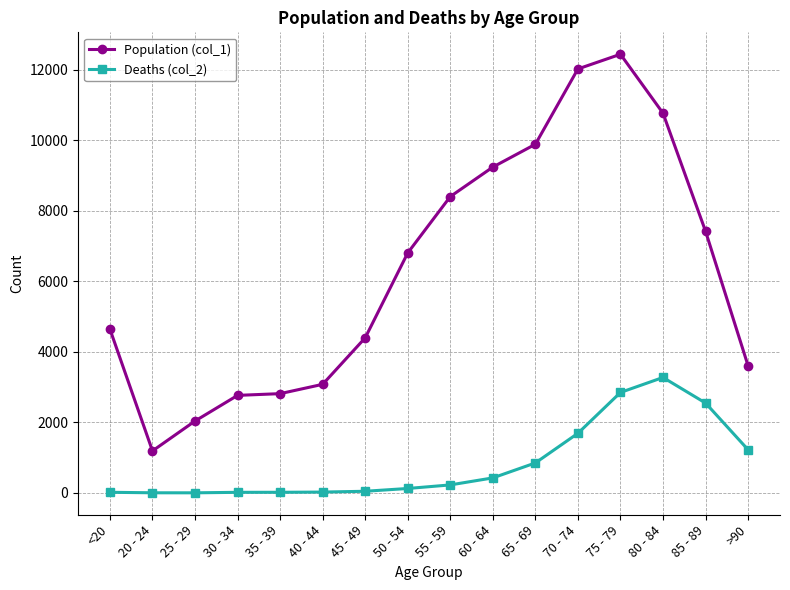

What is the sum of all Deaths (col_2) values?

13343